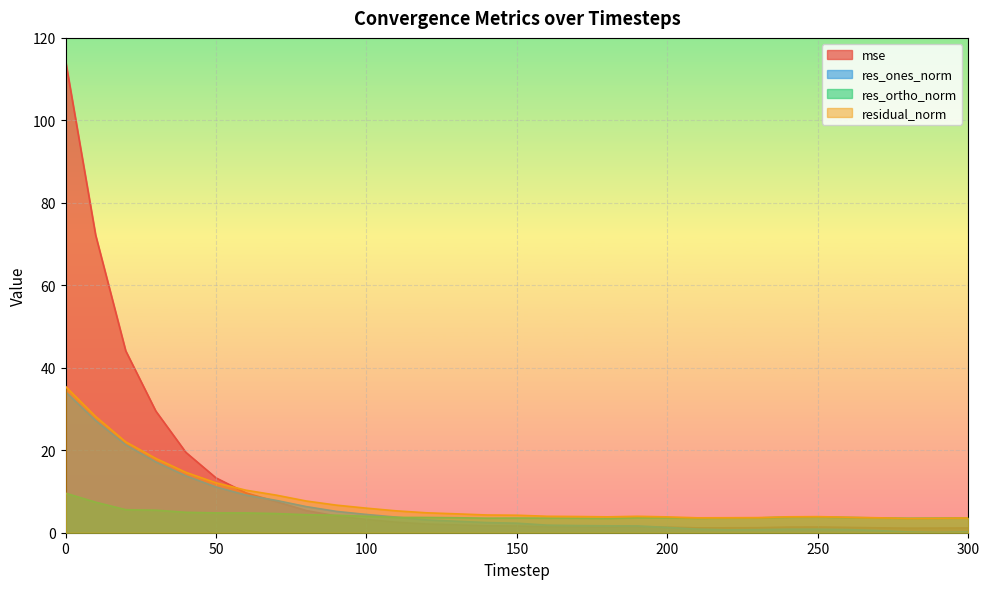

What is the total value across all series at 10?

135.0